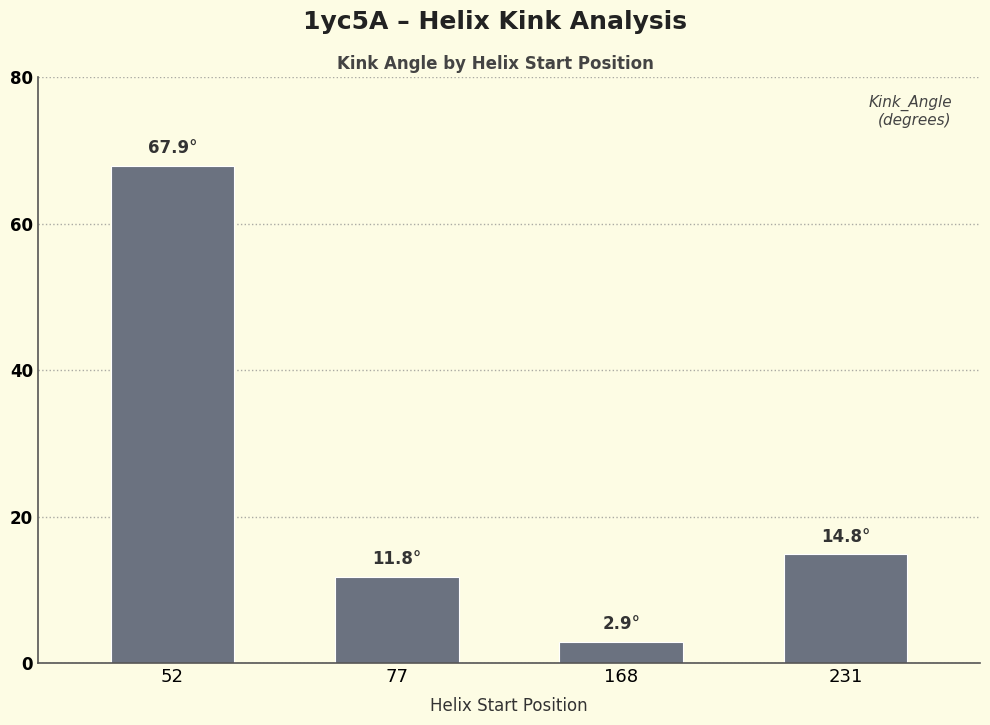

Reading left to right, what are all the values shown in this chart?

52=67.9	77=11.8	168=2.9	231=14.8